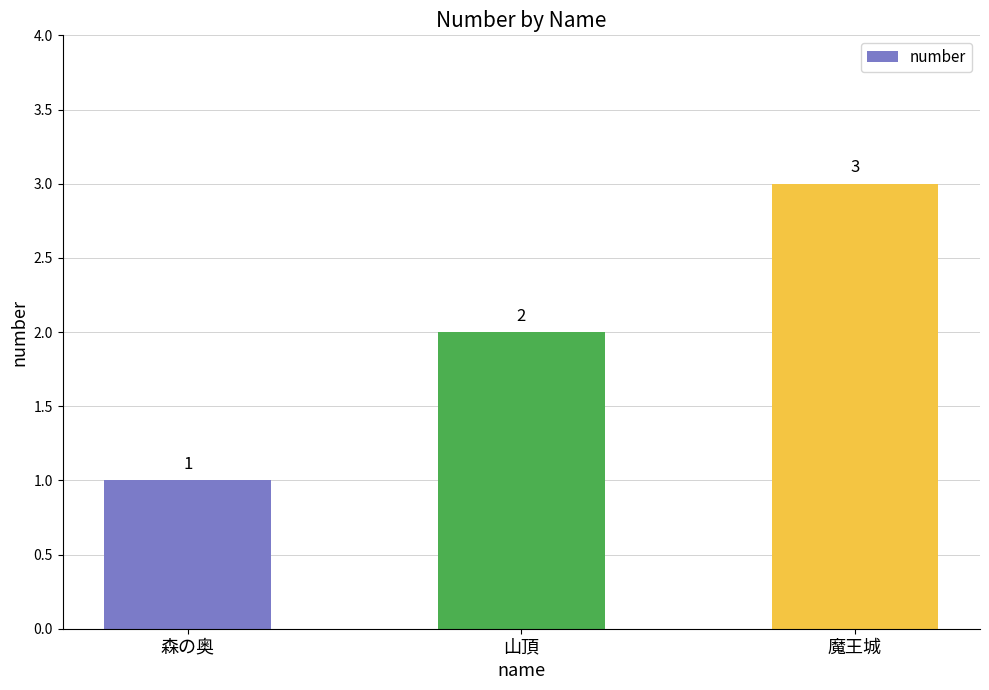

True or false: the data shows 1 at 山頂.

False